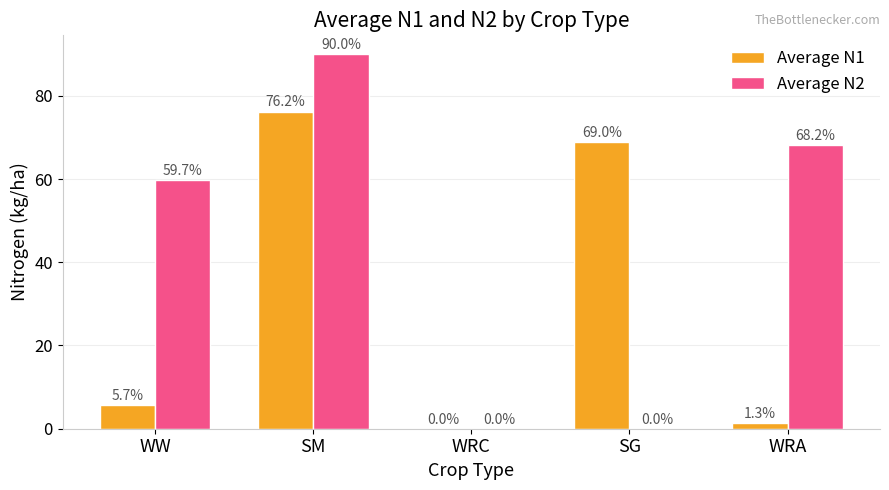

Which series has the largest range (max minus min)?

Average N2